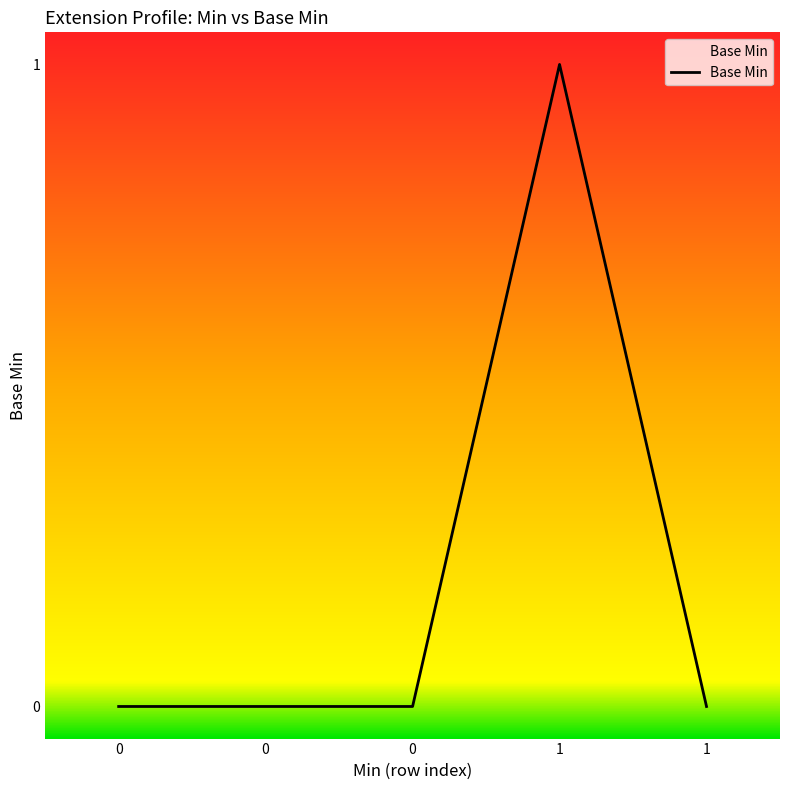

Which has a higher value, 1 or 0?

1